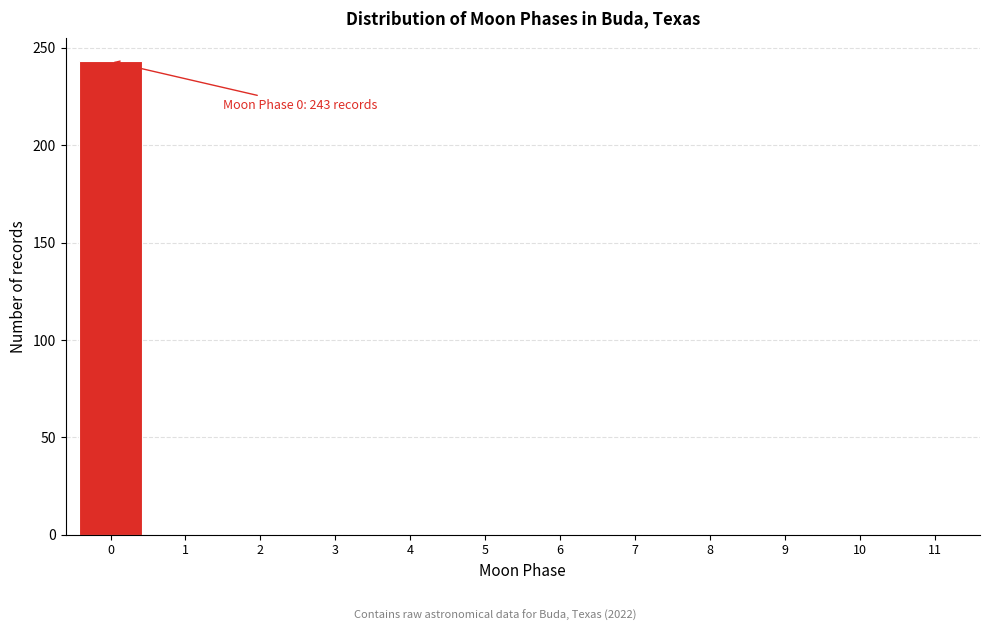

Reading left to right, extract all data points from this chart.

0=243	1=0	2=0	3=0	4=0	5=0	6=0	7=0	8=0	9=0	10=0	11=0